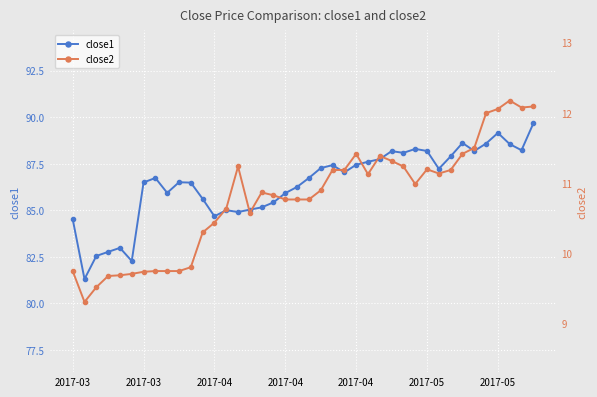

What is the spread (max minus min) of values at 2017-05?

72.6